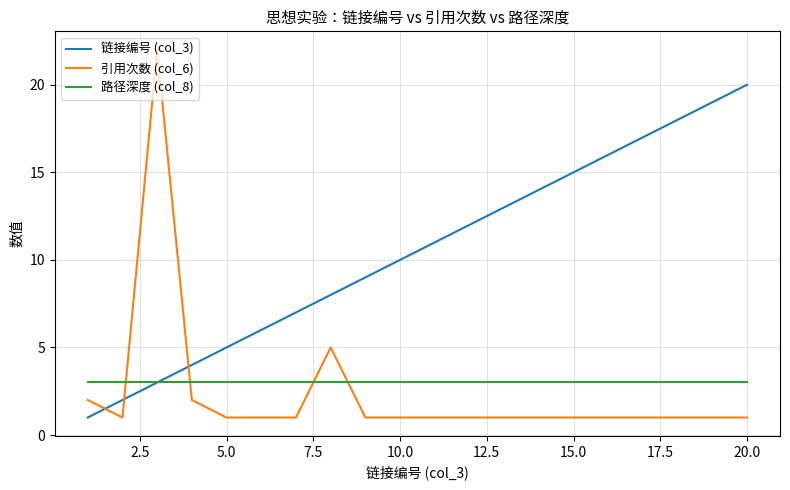

What is the greatest value displayed?

22